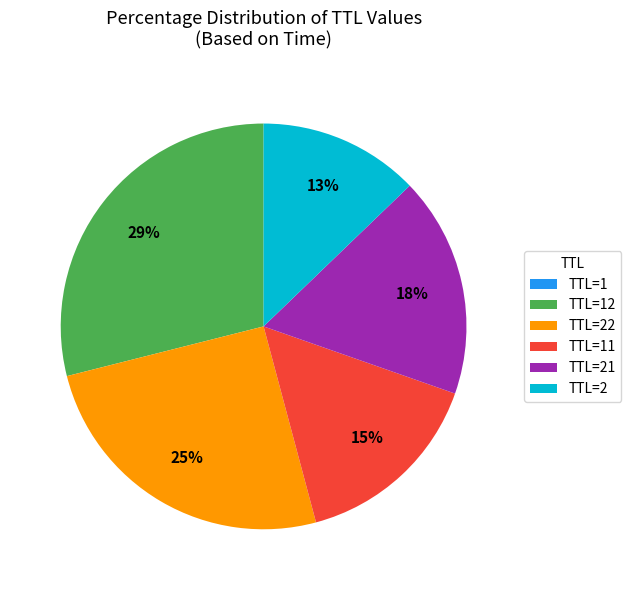

To the nearest percent, what is the difference between the largest and smallest slice percentages?

29%